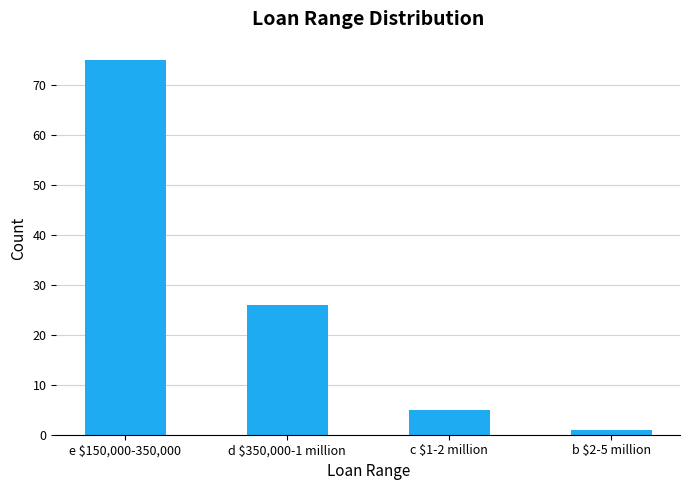

Which has a higher value, b $2-5 million or e $150,000-350,000?

e $150,000-350,000